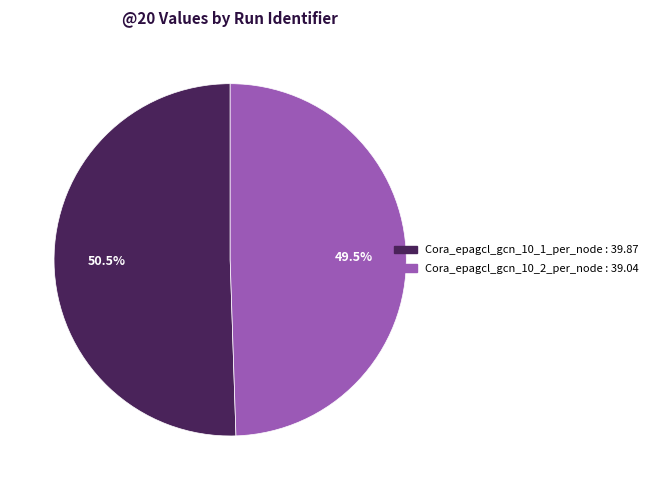

Count the number of slices in the pie.

2